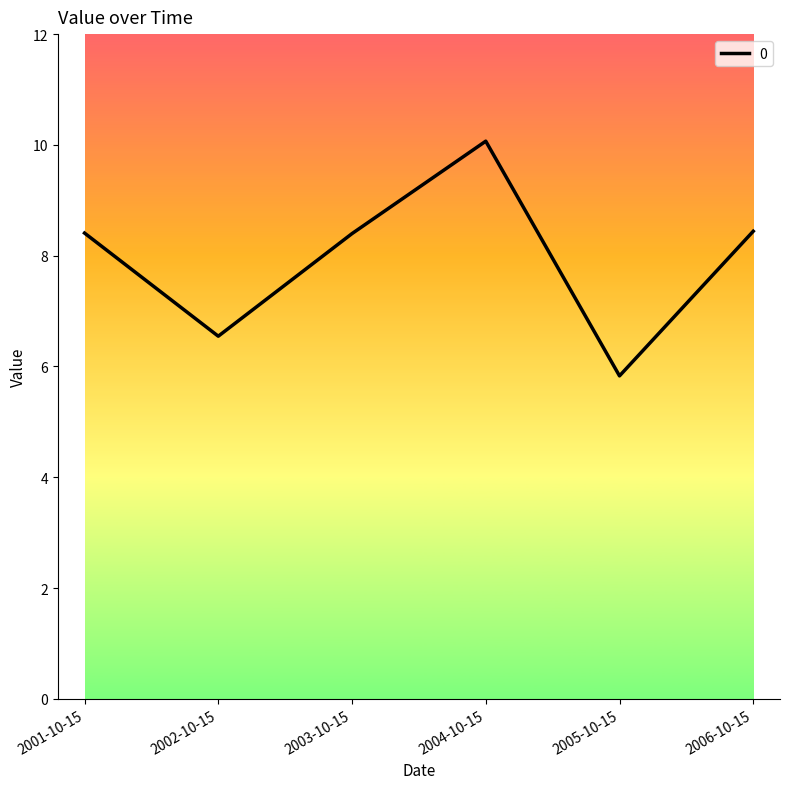

Reading right to left, extract all data points from this chart.

2006-10-15=8.4	2005-10-15=5.8	2004-10-15=10.1	2003-10-15=8.4	2002-10-15=6.5	2001-10-15=8.4